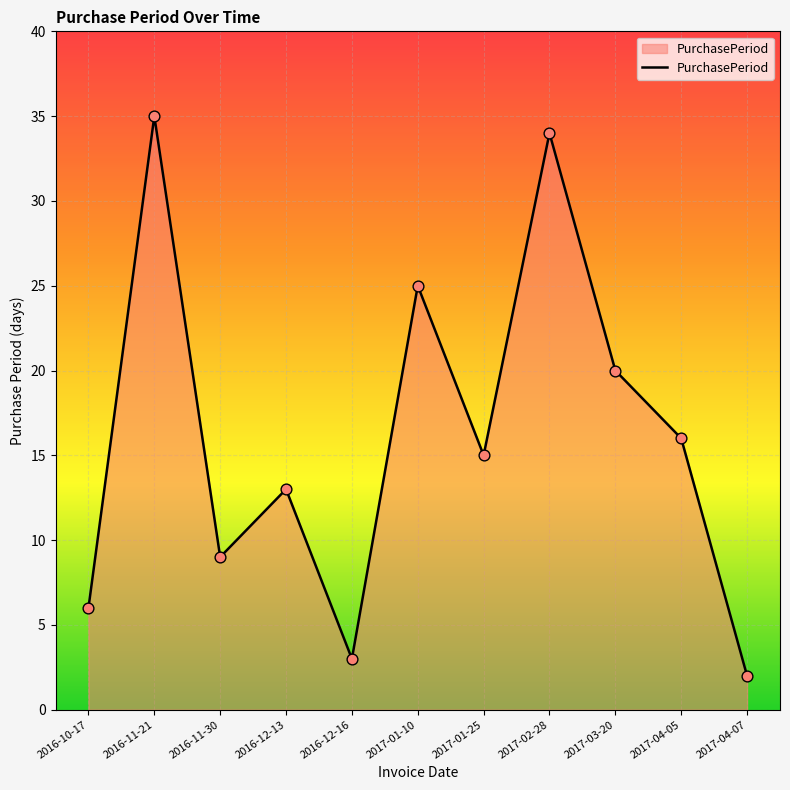

Which has a higher value, 2017-04-07 or 2017-02-28?

2017-02-28